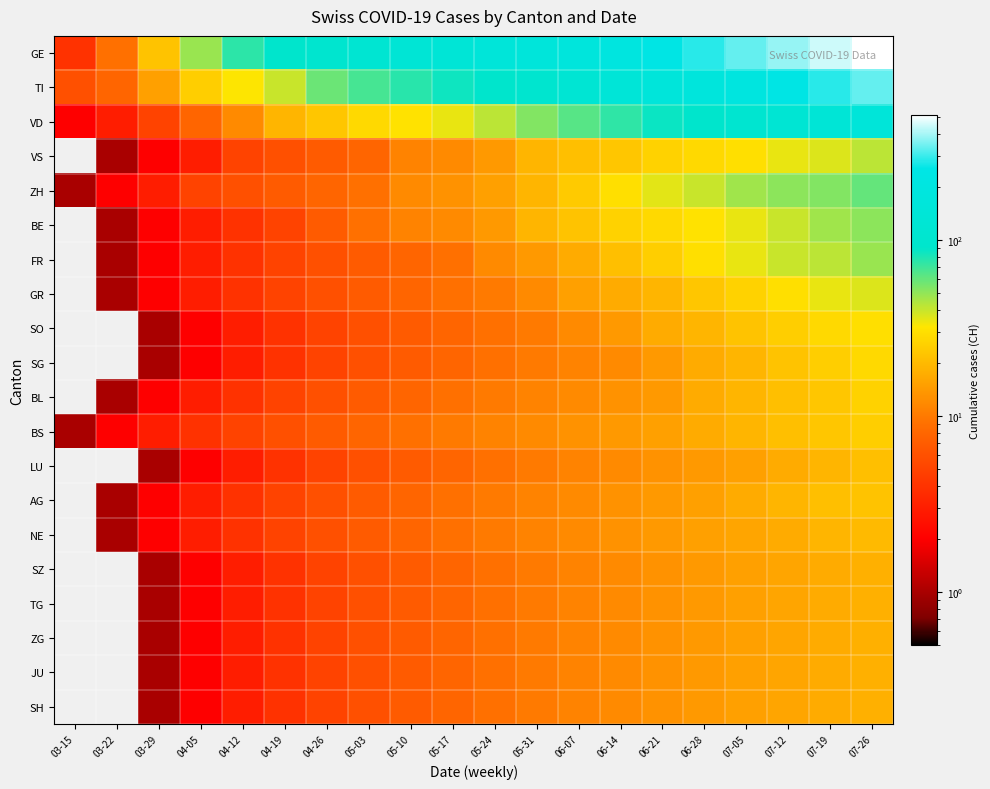

Reading left to right, extract all data points from this chart.

GE: 03-15=4	03-22=9	03-29=22	04-05=48	04-12=76	04-19=93	04-26=106	05-03=120	05-10=132	05-17=141	05-24=155	05-31=165	06-07=175	06-14=203	06-21=248	06-28=285	07-05=336	07-12=384	07-19=446	07-26=513
TI: 03-15=6	03-22=8	03-29=15	04-05=25	04-12=32	04-19=40	04-26=58	05-03=68	05-10=77	05-17=85	05-24=92	05-31=106	06-07=121	06-14=143	06-21=162	06-28=175	07-05=203	07-12=248	07-19=285	07-26=336
VD: 03-15=2	03-22=3	03-29=5	04-05=8	04-12=12	04-19=19	04-26=23	05-03=28	05-10=31	05-17=35	05-24=42	05-31=53	06-07=63	06-14=74	06-21=87	06-28=93	07-05=110	07-12=121	07-19=141	07-26=155
VS: 03-15=0	03-22=1	03-29=2	04-05=3	04-12=5	04-19=6	04-26=7	05-03=8	05-10=11	05-17=12	05-24=14	05-31=19	06-07=21	06-14=23	06-21=26	06-28=28	07-05=30	07-12=35	07-19=37	07-26=42
ZH: 03-15=1	03-22=2	03-29=3	04-05=5	04-12=6	04-19=7	04-26=8	05-03=9	05-10=12	05-17=13	05-24=15	05-31=19	06-07=24	06-14=30	06-21=36	06-28=40	07-05=47	07-12=51	07-19=53	07-26=60
BE: 03-15=0	03-22=1	03-29=2	04-05=3	04-12=4	04-19=5	04-26=7	05-03=9	05-10=11	05-17=12	05-24=14	05-31=19	06-07=22	06-14=26	06-21=28	06-28=31	07-05=35	07-12=40	07-19=47	07-26=51
FR: 03-15=0	03-22=1	03-29=2	04-05=3	04-12=4	04-19=5	04-26=6	05-03=7	05-10=8	05-17=9	05-24=12	05-31=14	06-07=17	06-14=21	06-21=25	06-28=30	07-05=35	07-12=40	07-19=42	07-26=48
GR: 03-15=0	03-22=1	03-29=2	04-05=3	04-12=4	04-19=5	04-26=6	05-03=7	05-10=8	05-17=9	05-24=10	05-31=12	06-07=15	06-14=17	06-21=19	06-28=23	07-05=26	07-12=30	07-19=35	07-26=37
SO: 03-15=0	03-22=0	03-29=1	04-05=2	04-12=3	04-19=4	04-26=5	05-03=6	05-10=7	05-17=8	05-24=9	05-31=10	06-07=12	06-14=14	06-21=17	06-28=19	07-05=22	07-12=25	07-19=28	07-26=30
SG: 03-15=0	03-22=0	03-29=1	04-05=2	04-12=3	04-19=4	04-26=5	05-03=6	05-10=7	05-17=8	05-24=9	05-31=10	06-07=11	06-14=12	06-21=14	06-28=17	07-05=19	07-12=22	07-19=25	07-26=28
BL: 03-15=0	03-22=1	03-29=2	04-05=3	04-12=4	04-19=5	04-26=6	05-03=7	05-10=8	05-17=9	05-24=10	05-31=11	06-07=12	06-14=13	06-21=14	06-28=17	07-05=19	07-12=21	07-19=23	07-26=26
BS: 03-15=1	03-22=2	03-29=3	04-05=4	04-12=5	04-19=6	04-26=7	05-03=8	05-10=9	05-17=10	05-24=11	05-31=12	06-07=13	06-14=14	06-21=15	06-28=17	07-05=19	07-12=21	07-19=23	07-26=25
LU: 03-15=0	03-22=0	03-29=1	04-05=2	04-12=3	04-19=4	04-26=5	05-03=6	05-10=7	05-17=8	05-24=9	05-31=10	06-07=11	06-14=12	06-21=13	06-28=14	07-05=15	07-12=17	07-19=19	07-26=21
AG: 03-15=0	03-22=1	03-29=2	04-05=3	04-12=4	04-19=5	04-26=6	05-03=7	05-10=8	05-17=9	05-24=10	05-31=11	06-07=12	06-14=13	06-21=14	06-28=15	07-05=17	07-12=19	07-19=21	07-26=22
NE: 03-15=0	03-22=1	03-29=2	04-05=3	04-12=4	04-19=5	04-26=6	05-03=7	05-10=8	05-17=9	05-24=10	05-31=11	06-07=12	06-14=13	06-21=14	06-28=15	07-05=16	07-12=17	07-19=19	07-26=20
SZ: 03-15=0	03-22=0	03-29=1	04-05=2	04-12=3	04-19=4	04-26=5	05-03=6	05-10=7	05-17=8	05-24=9	05-31=10	06-07=11	06-14=12	06-21=13	06-28=14	07-05=15	07-12=16	07-19=17	07-26=18
TG: 03-15=0	03-22=0	03-29=1	04-05=2	04-12=3	04-19=4	04-26=5	05-03=6	05-10=7	05-17=8	05-24=9	05-31=10	06-07=11	06-14=12	06-21=13	06-28=14	07-05=15	07-12=16	07-19=17	07-26=18
ZG: 03-15=0	03-22=0	03-29=1	04-05=2	04-12=3	04-19=4	04-26=5	05-03=6	05-10=7	05-17=8	05-24=9	05-31=10	06-07=11	06-14=12	06-21=13	06-28=14	07-05=15	07-12=16	07-19=17	07-26=18
JU: 03-15=0	03-22=0	03-29=1	04-05=2	04-12=3	04-19=4	04-26=5	05-03=6	05-10=7	05-17=8	05-24=9	05-31=10	06-07=11	06-14=12	06-21=13	06-28=14	07-05=15	07-12=16	07-19=17	07-26=18
SH: 03-15=0	03-22=0	03-29=1	04-05=2	04-12=3	04-19=4	04-26=5	05-03=6	05-10=7	05-17=8	05-24=9	05-31=10	06-07=11	06-14=12	06-21=13	06-28=14	07-05=15	07-12=16	07-19=17	07-26=18